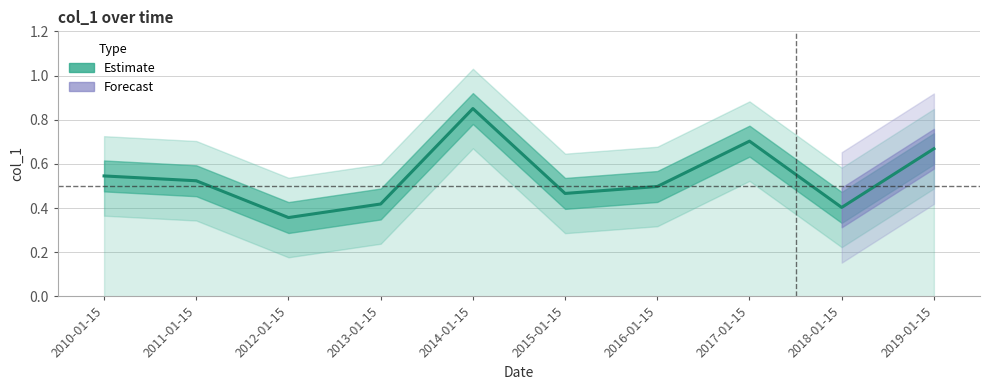

Between 2014-01-15 and 2011-01-15, which is larger?

2014-01-15